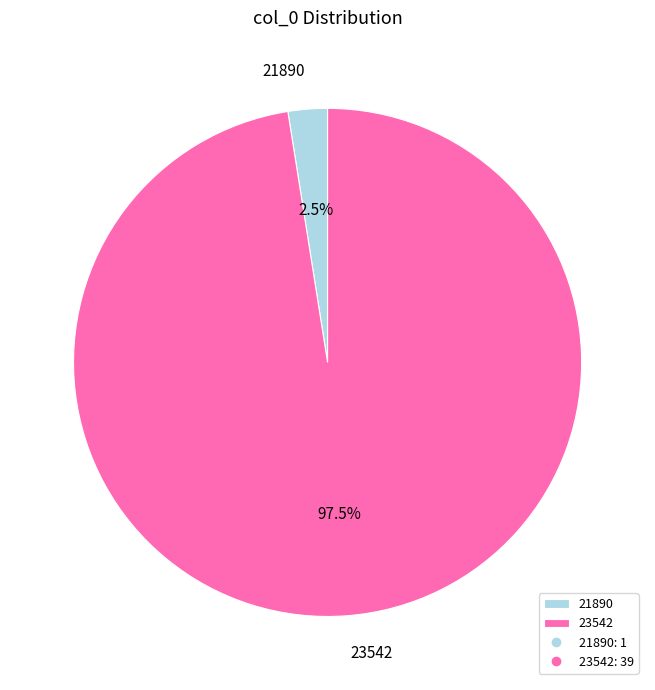

Which slice is the largest?

23542